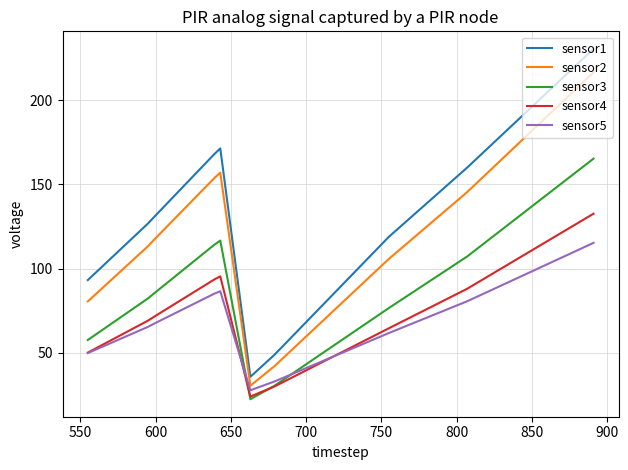

What is the minimum value for sensor1?

35.8